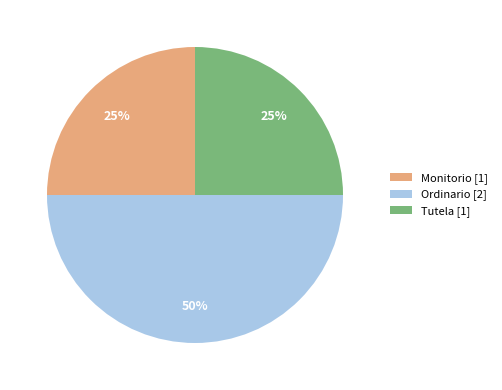

Which category has the biggest portion of the pie?

Ordinario